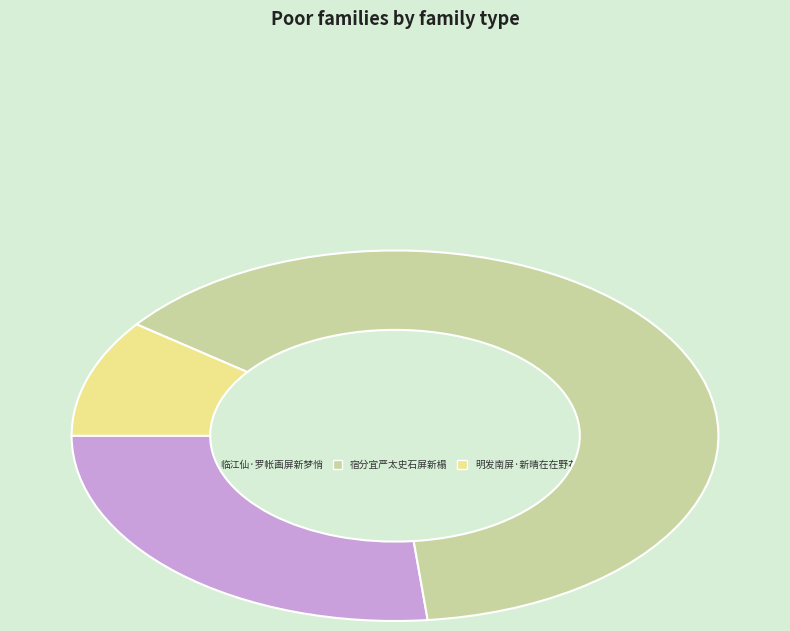

Which slice represents more than half of the pie?

宿分宜严太史石屏新榻